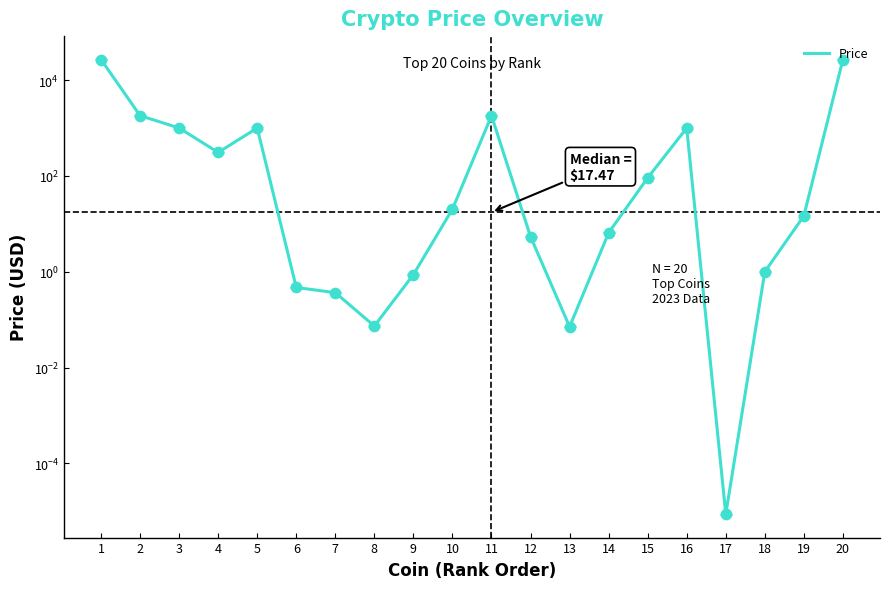

Which has a higher value, 19 or 1?

1